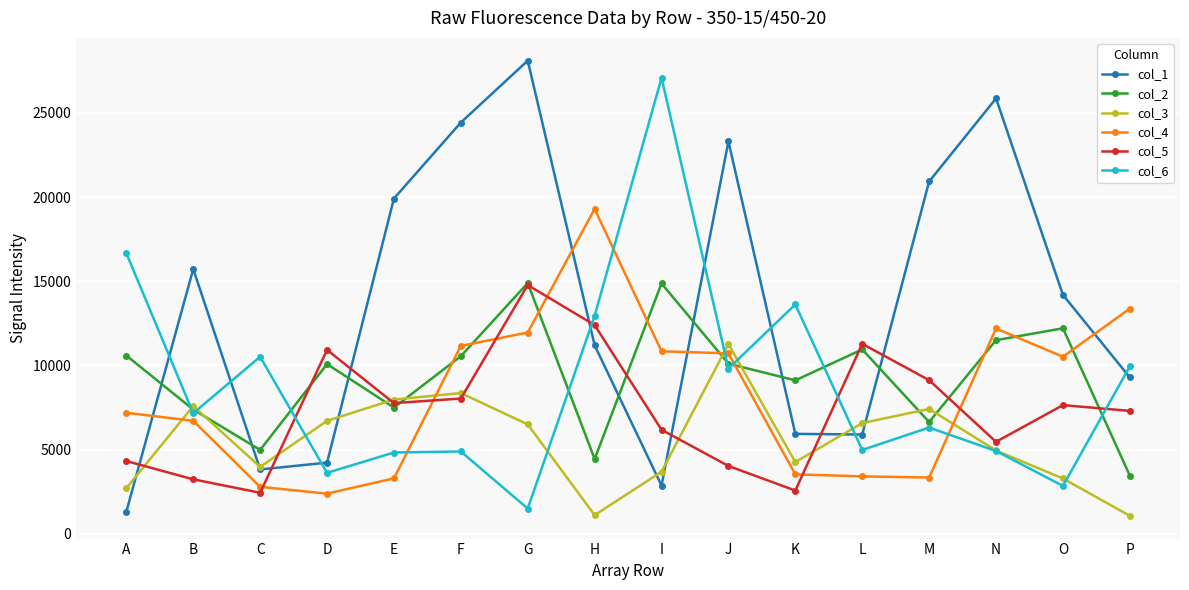

At how many categories does at least one series exceed 12878?

13